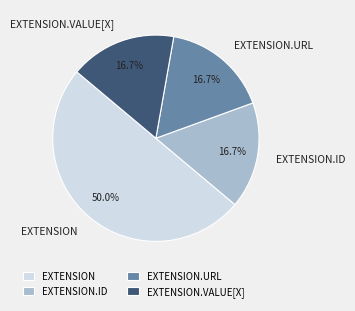

Between EXTENSION.ID and EXTENSION, which is larger?

EXTENSION